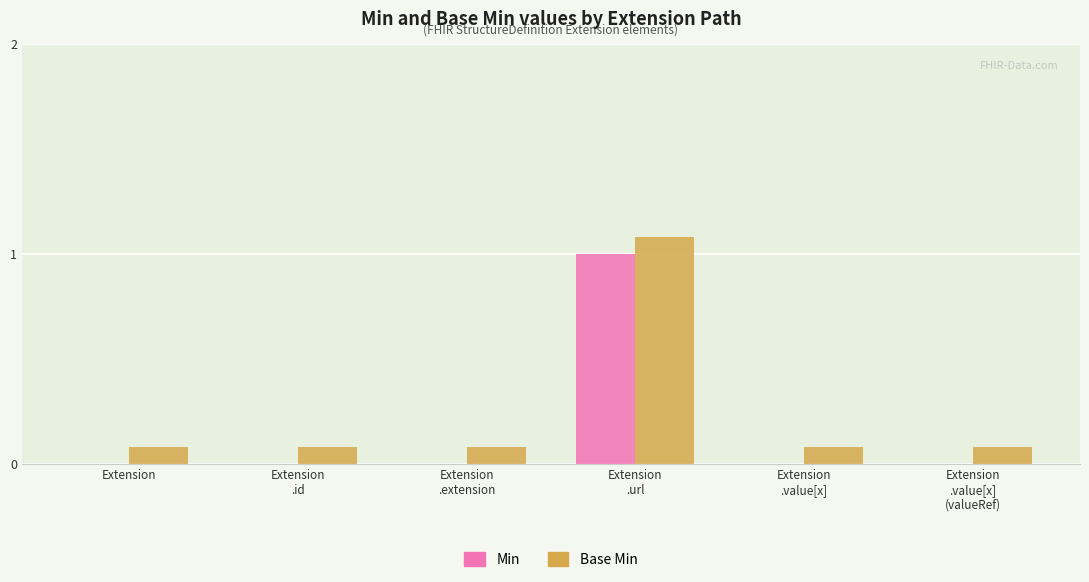

At which label does Base Min reach its minimum?

Extension